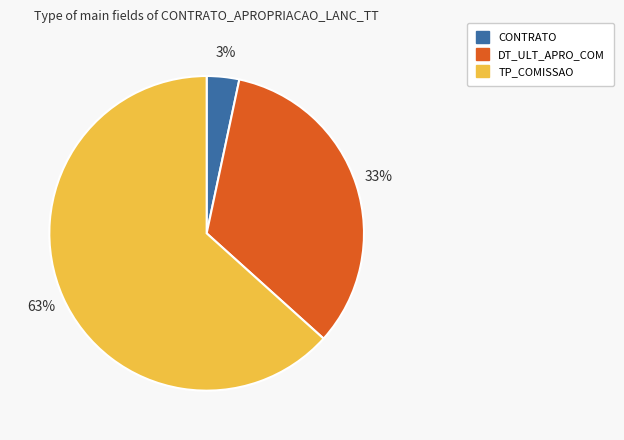

How many slices are in this pie chart?

3